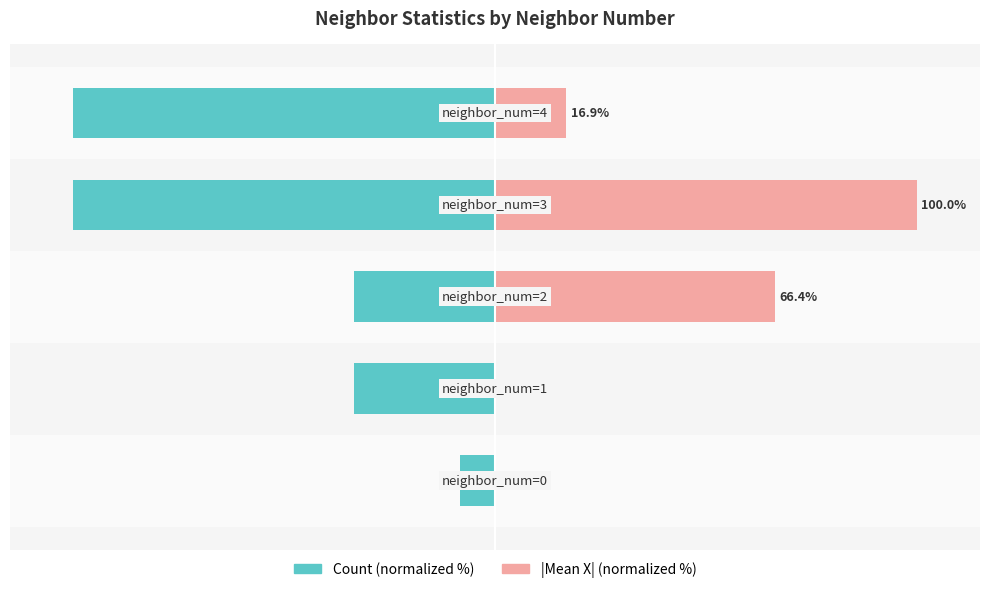

Reading left to right, extract all data points from this chart.

Count (normalized %): −150=-8.3	−100=-33.3	−50=-33.3	0=-100.0	50=-100.0
|Mean X| (normalized %): −150=0.0	−100=0.0	−50=66.4	0=100.0	50=16.9